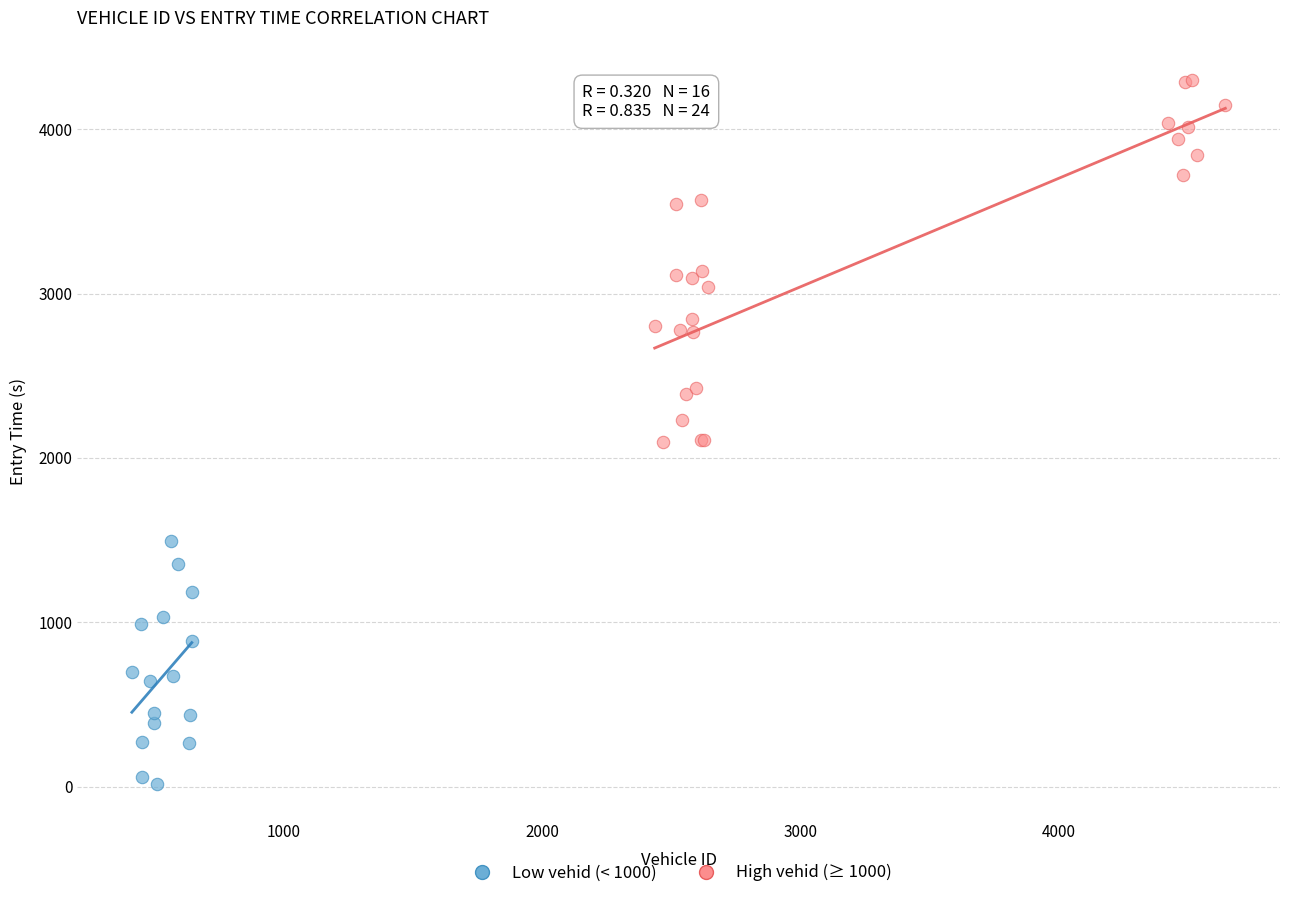

Which series contains the highest Y value?

High vehid (≥ 1000)